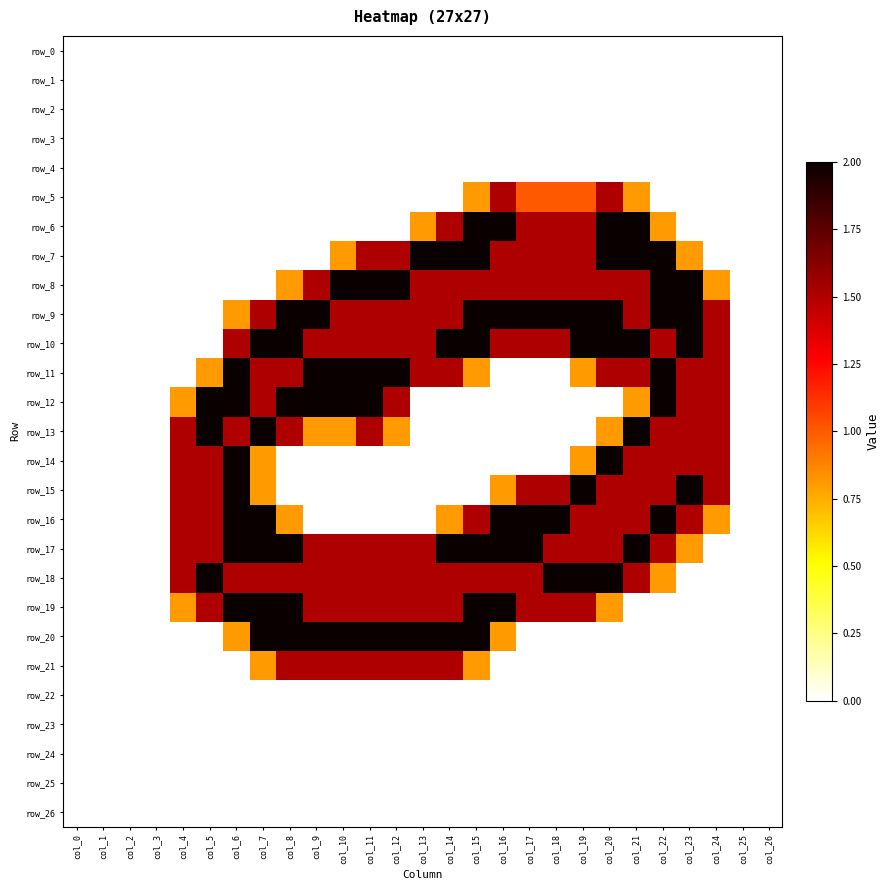

Count the row_21 values in the range 0 to 1.

20